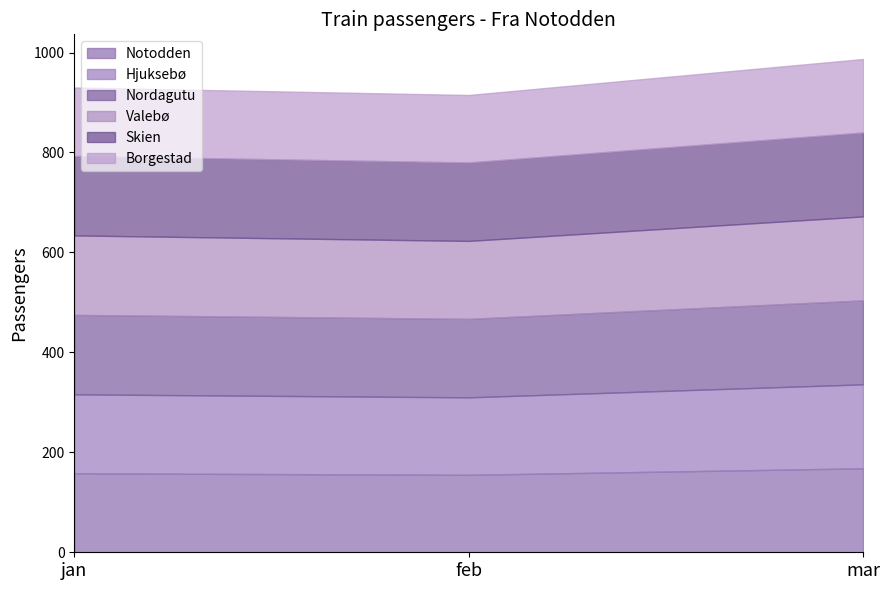

Is the value of Nordagutu at mar greater than the value of Valebø at mar?

No